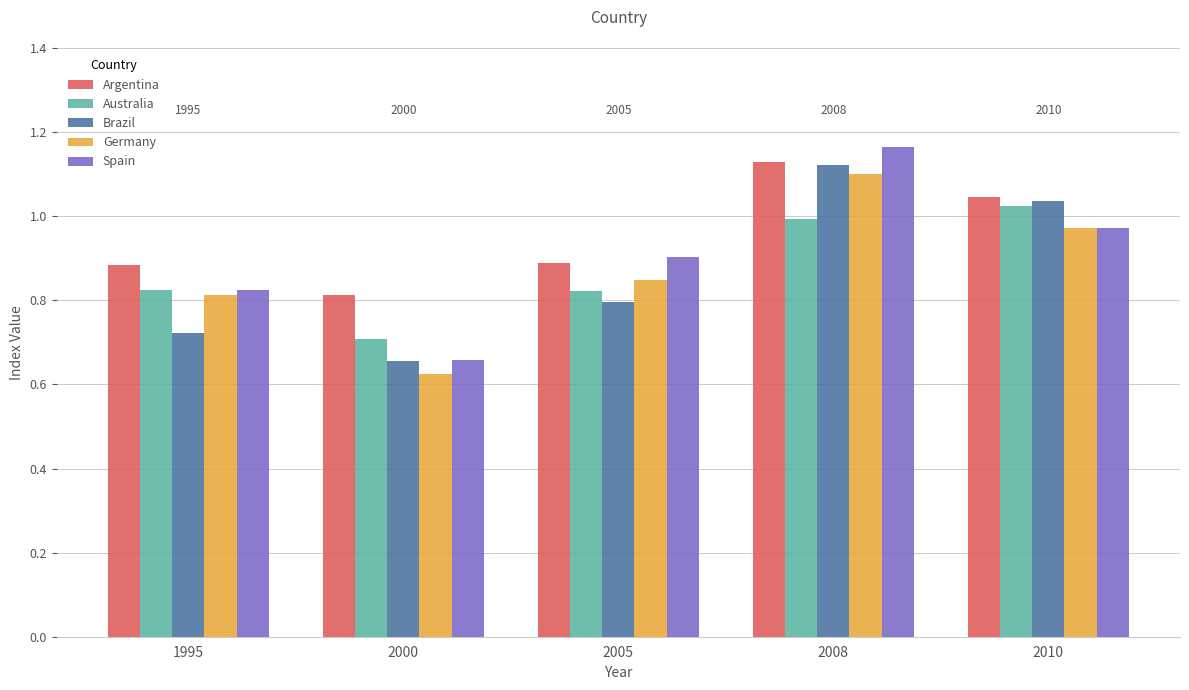

True or false: Australia has a value of 1.0 at 2008.

True